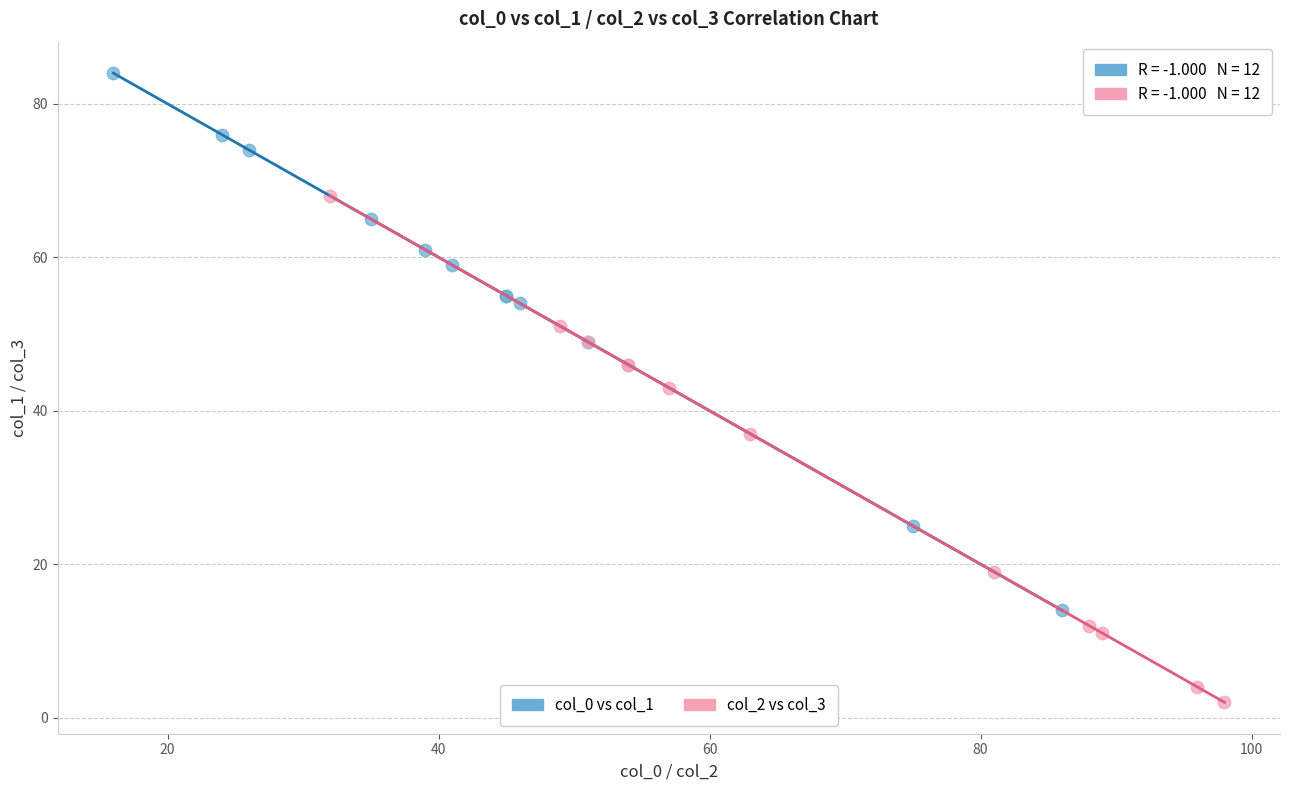

Which series reaches the maximum Y coordinate?

col_0 vs col_1